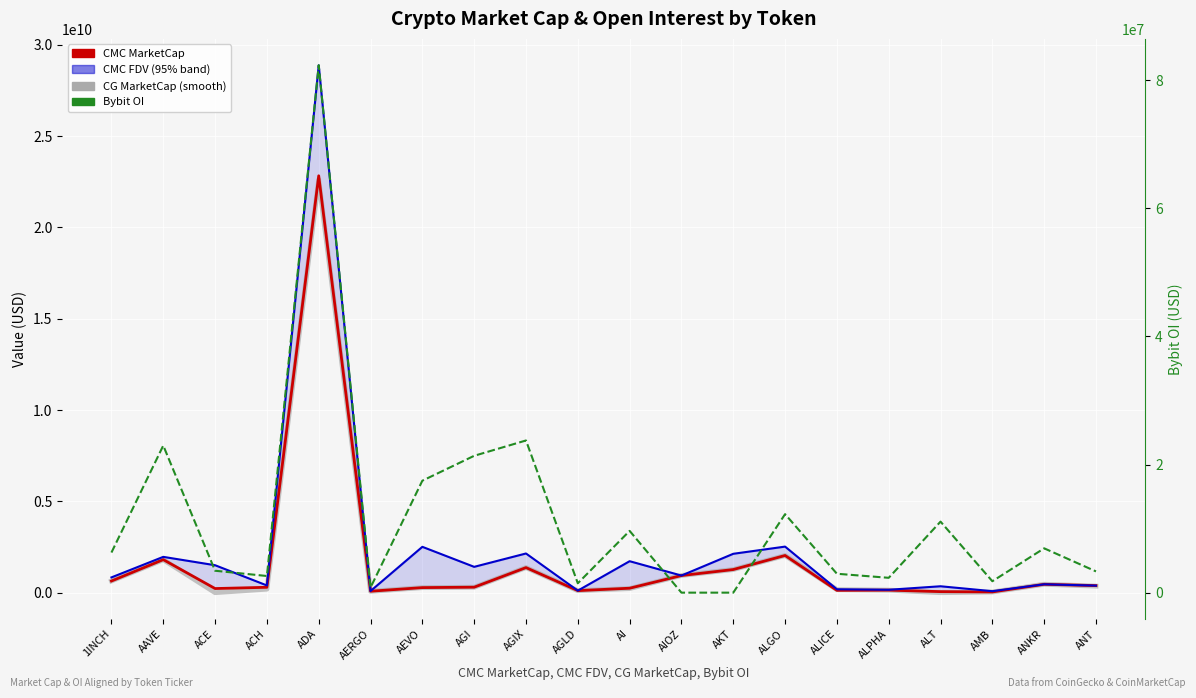

How many distinct data groups are displayed?

4